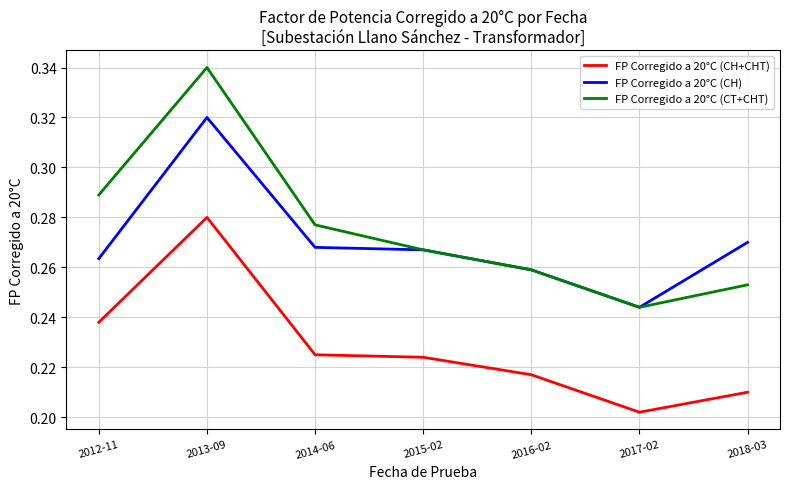

At how many categories does at least one series exceed 0?

7